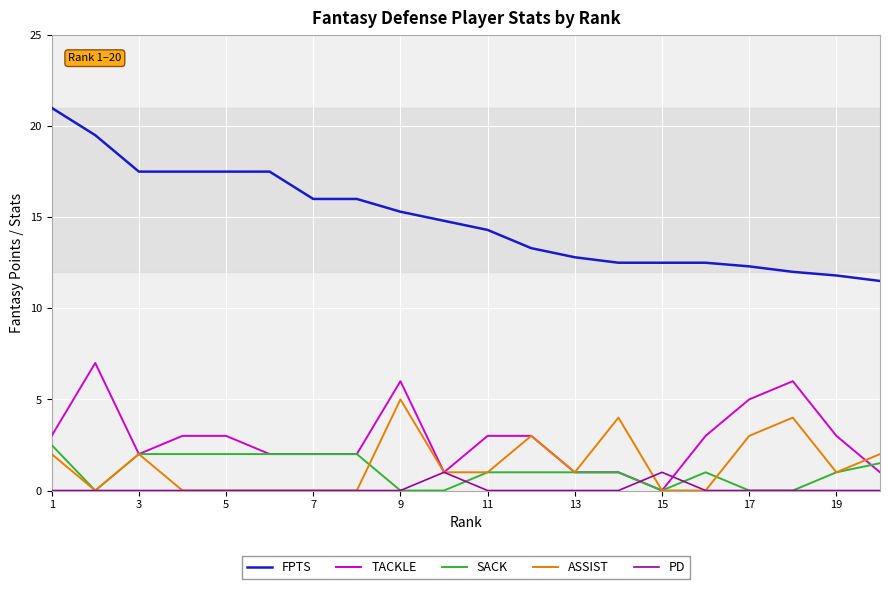

What is the greatest value displayed?

21.0